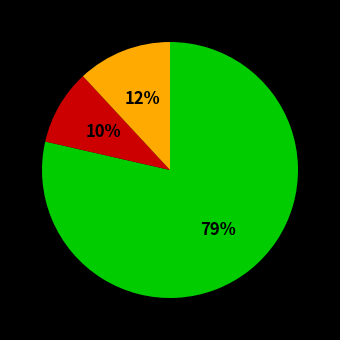

To the nearest percent, what is the average slice percentage?

33%